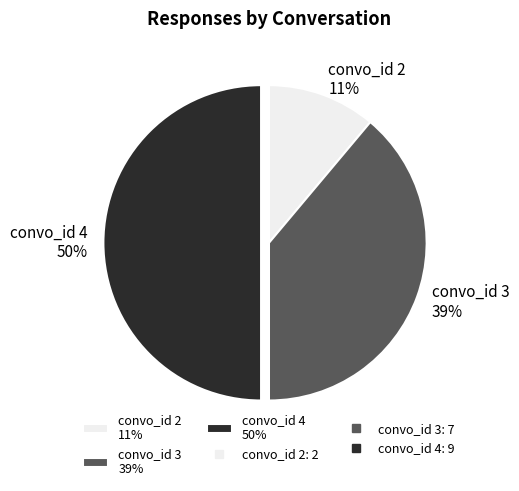

To the nearest percent, what is the combined percentage of convo_id 2 and convo_id 4?

61%